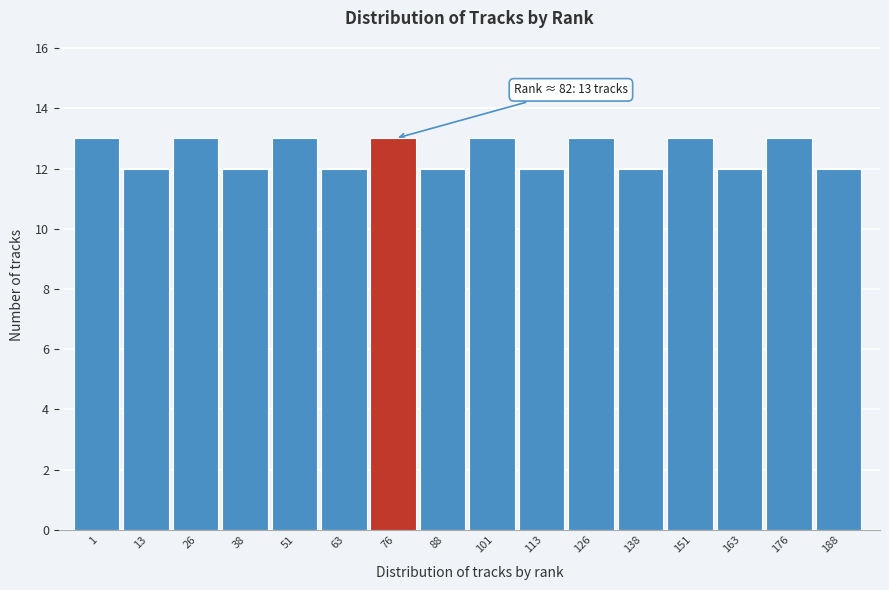

Reading right to left, extract all data points from this chart.

188=12	176=13	163=12	151=13	138=12	126=13	113=12	101=13	88=12	76=13	63=12	51=13	38=12	26=13	13=12	1=13